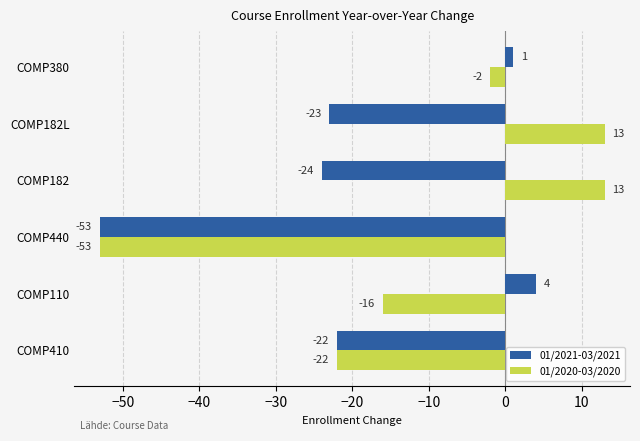

What is the smallest value displayed?

-53